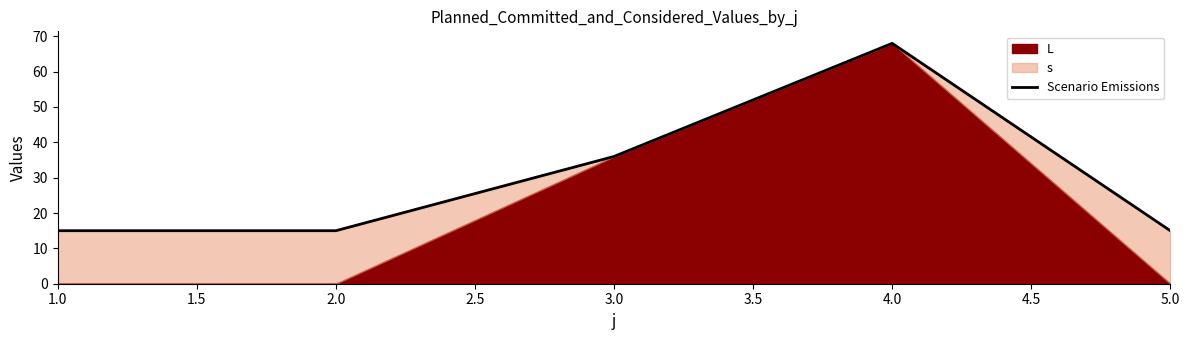

What is the smallest value displayed?

15